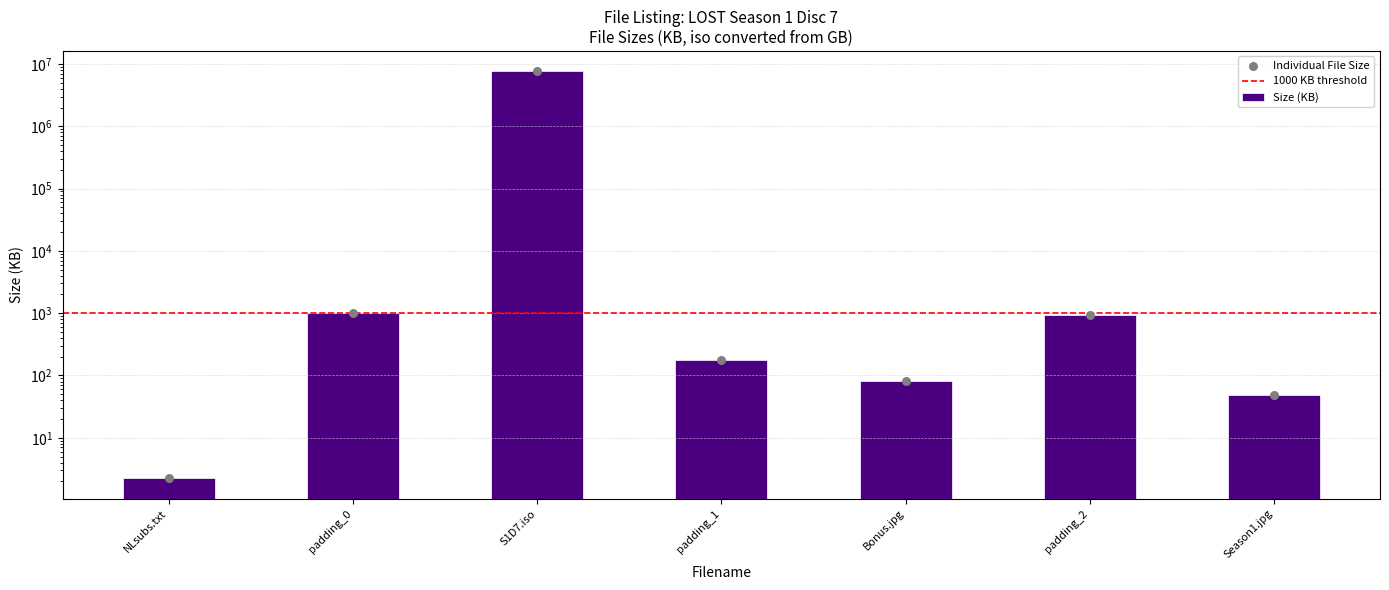

What is the ratio of the value at Season1.jpg to the value at padding_1?

0.3